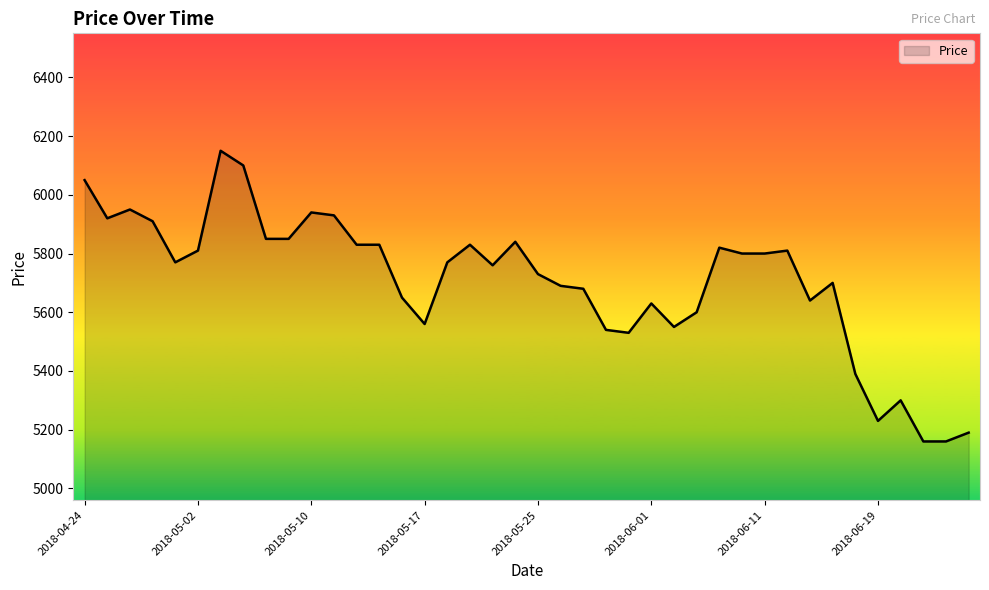

What is the minimum value shown in the chart?

5160